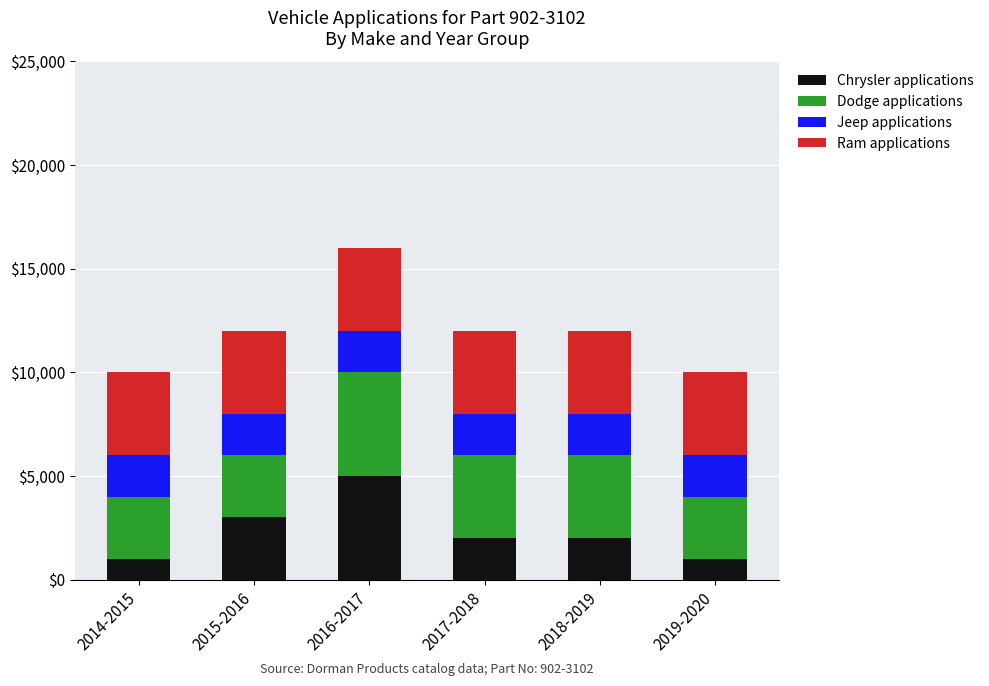

Are the bars grouped side by side (vs. stacked)?

No